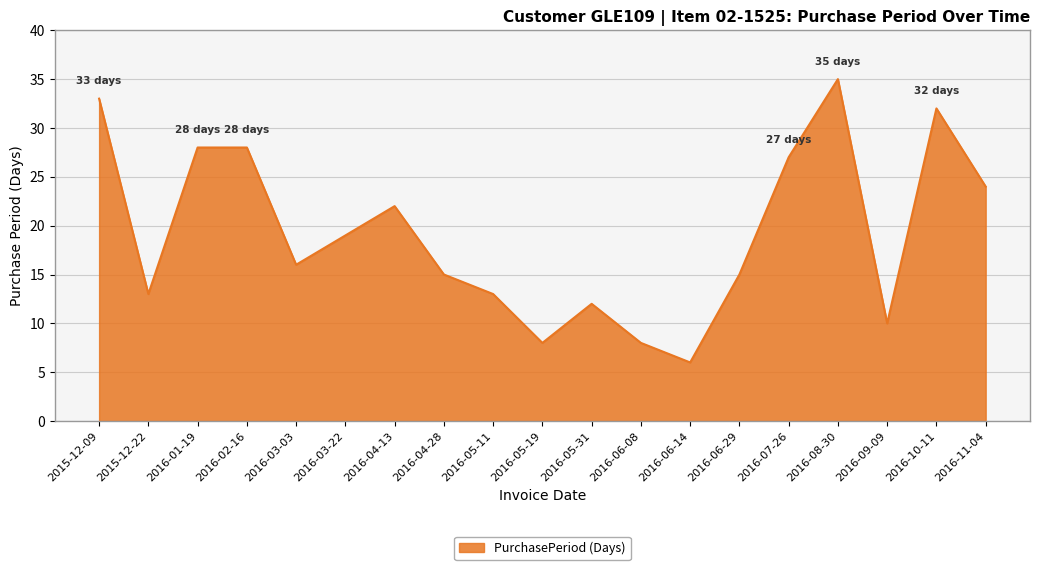

Which label corresponds to the largest value in the chart?

2016-08-30